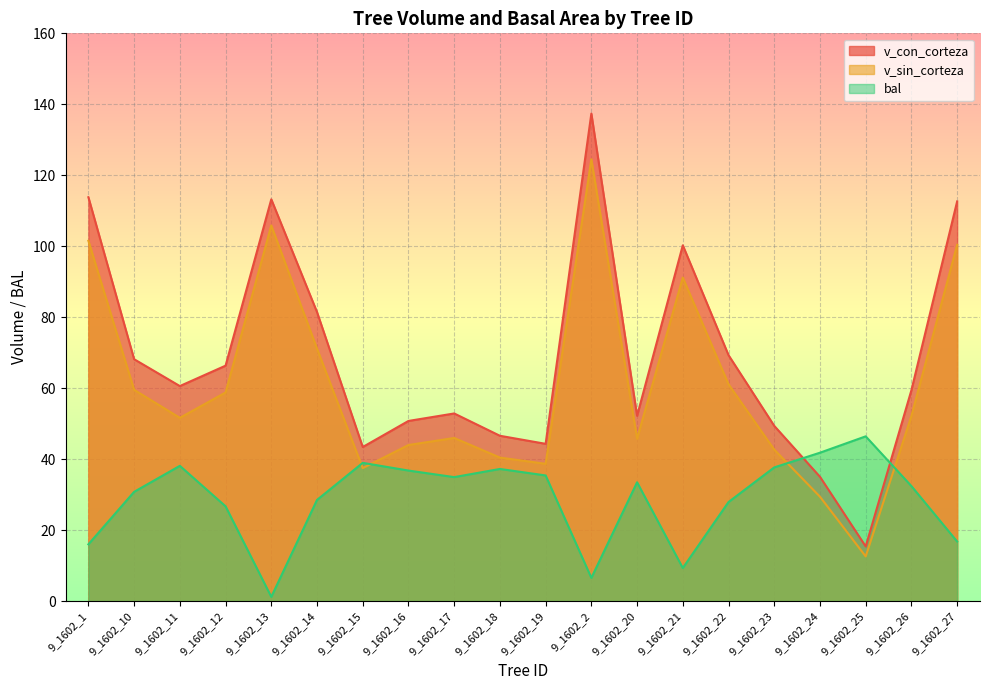

Between which two adjacent categories do bal and v_con_corteza first intersect?

9_1602_23 and 9_1602_24